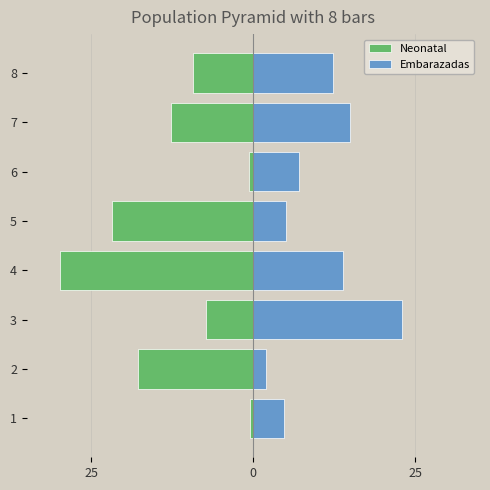

What are all the series names shown in the legend?

Neonatal, Embarazadas